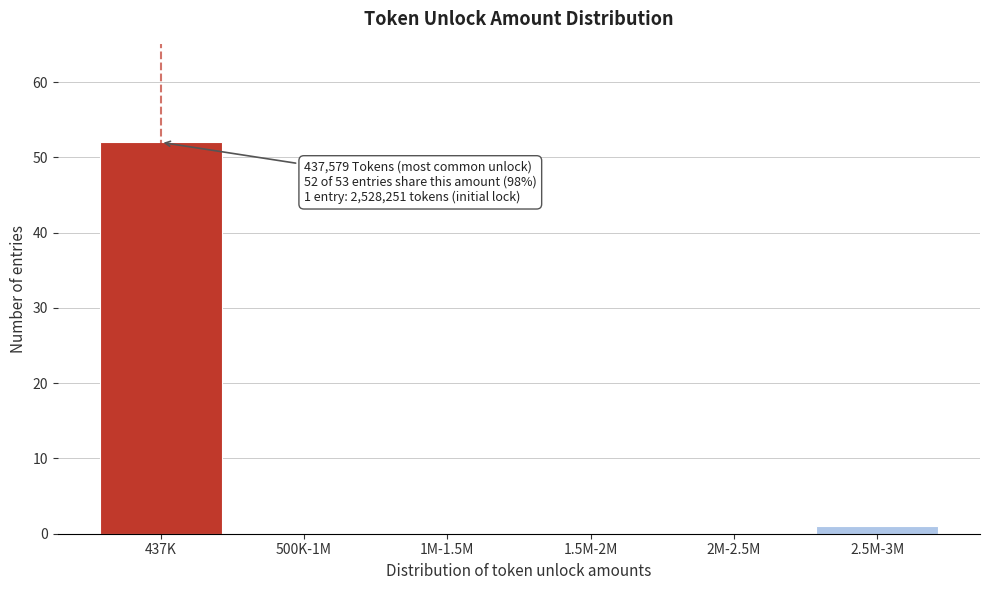

Reading right to left, what are all the values shown in this chart?

2.5M-3M=1	2M-2.5M=0	1.5M-2M=0	1M-1.5M=0	500K-1M=0	437K=52